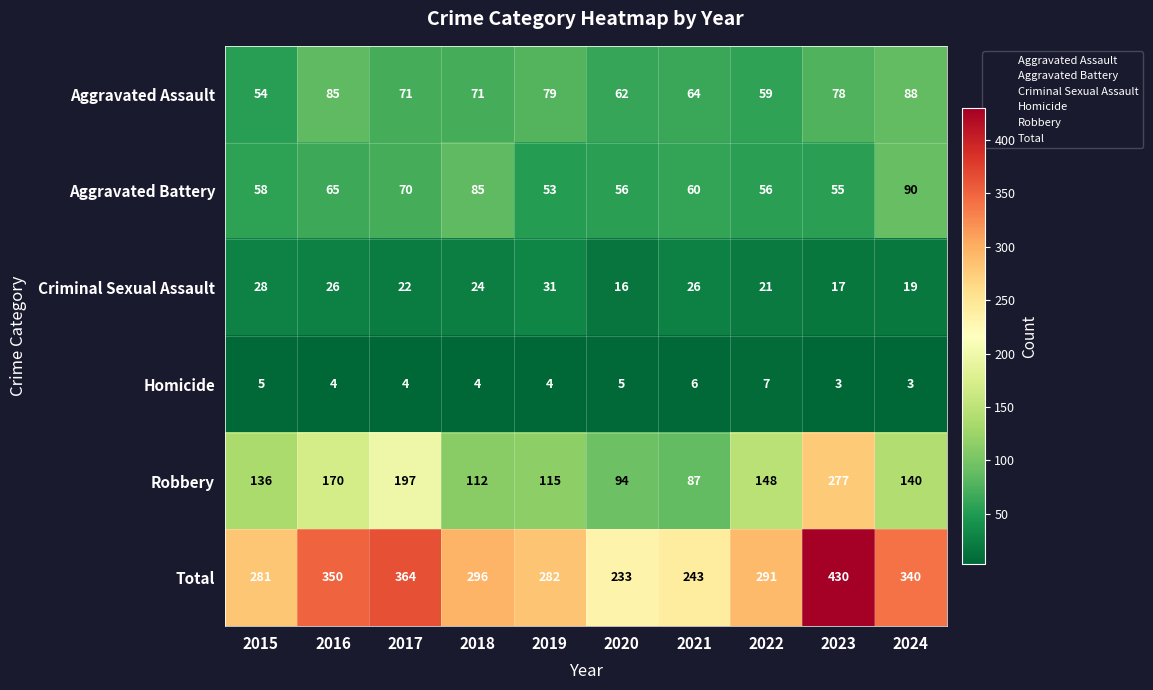

Between 2018 and 2023, which series saw the biggest shift?

Robbery